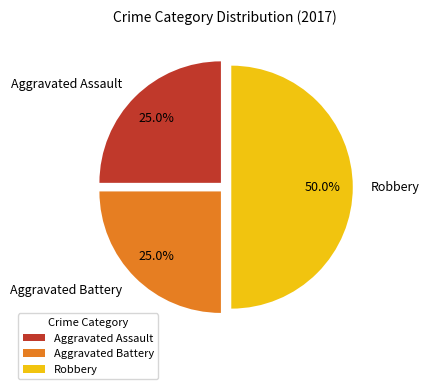

To the nearest percent, what is the combined percentage of Aggravated Battery and Aggravated Assault?

50%